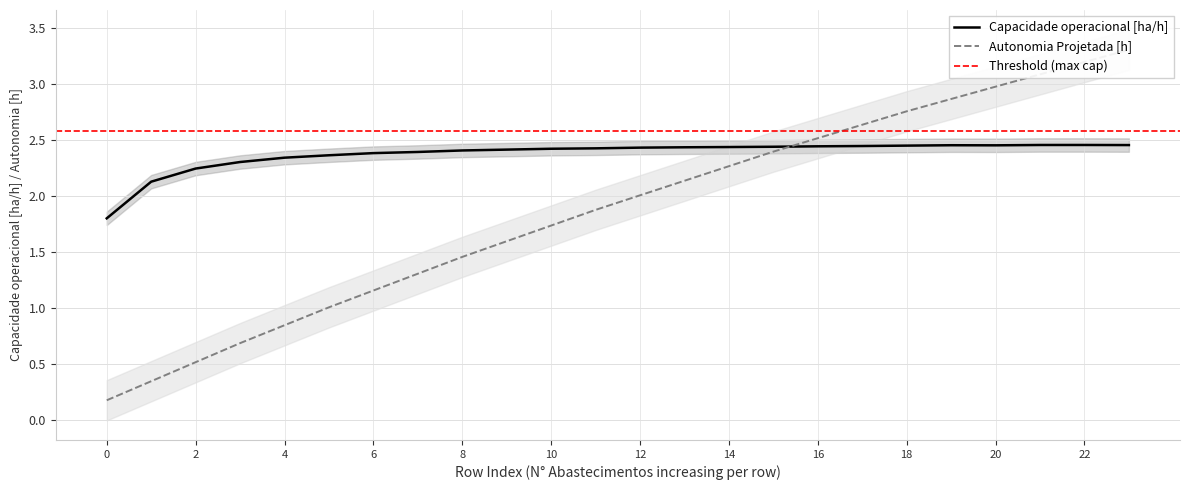

True or false: Autonomia Projetada [h] has more than 0 points higher than both neighbors.

False